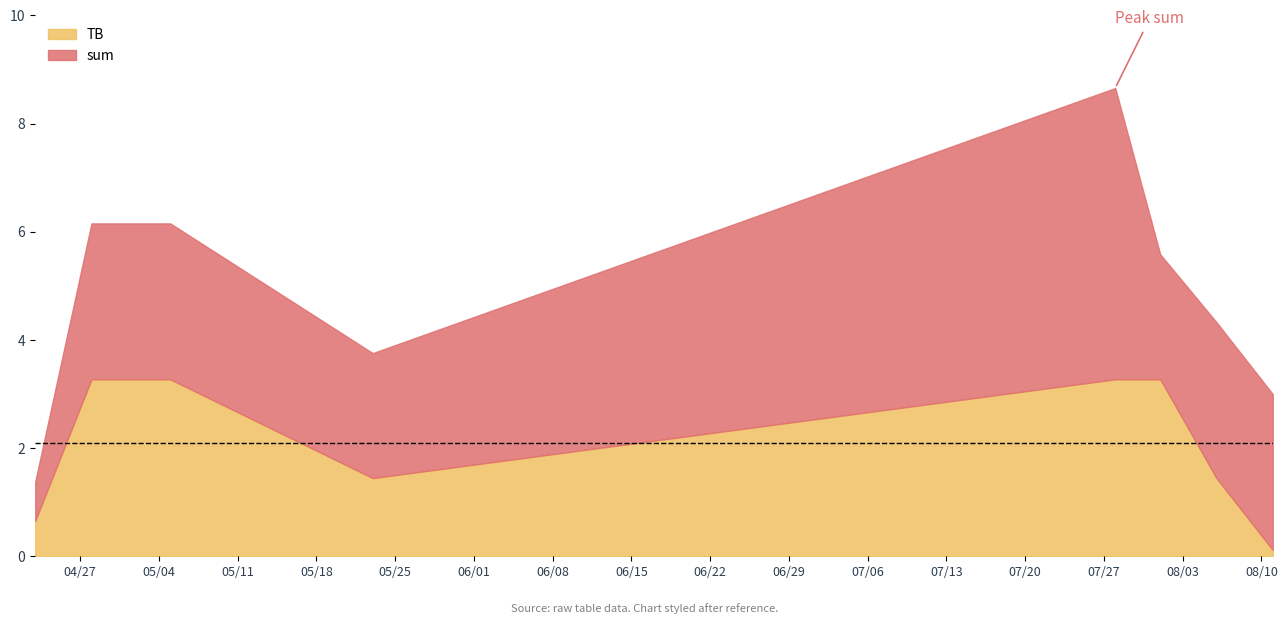

True or false: TB has more than 1 interior local peaks.

False